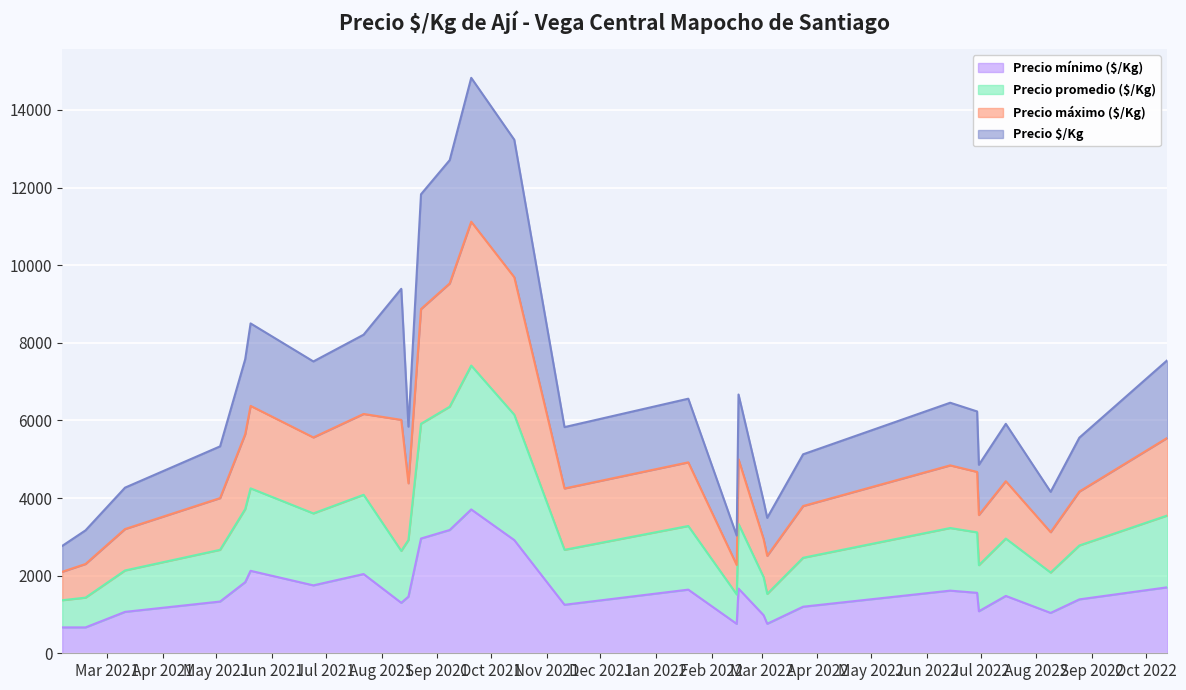

How many lines are shown in the chart?

4